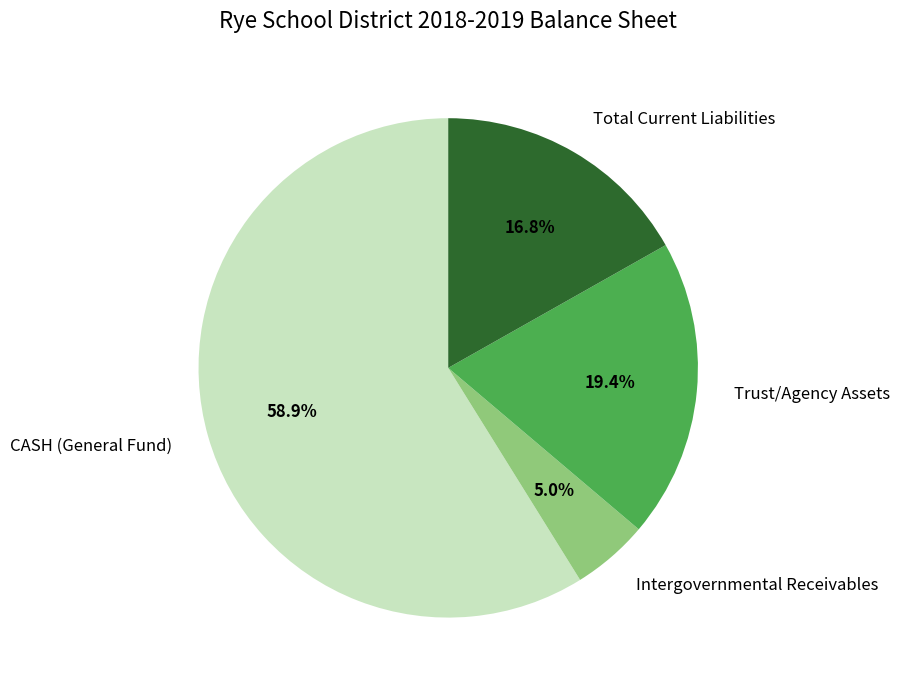

How many segments does this pie chart have?

4